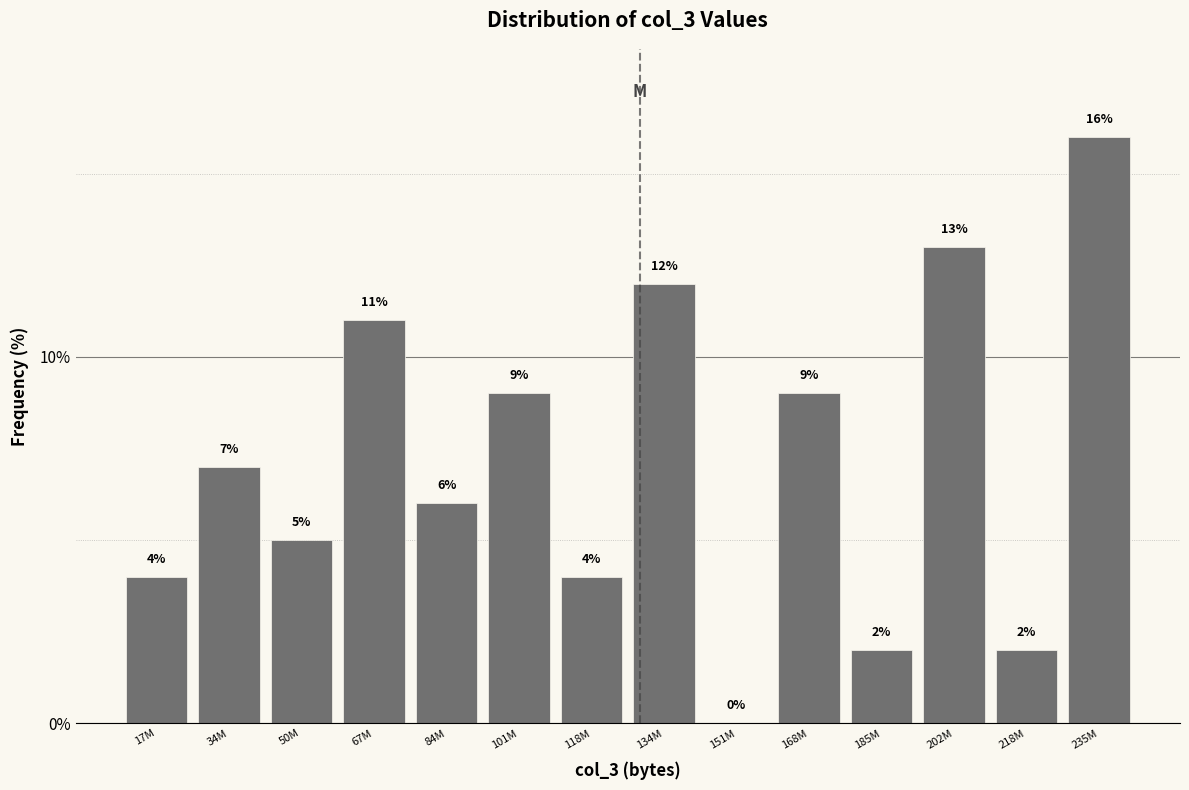

Reading left to right, what are all the values shown in this chart?

17M=4.0	34M=7.0	50M=5.0	67M=11.0	84M=6.0	101M=9.0	118M=4.0	134M=12.0	151M=0.0	168M=9.0	185M=2.0	202M=13.0	218M=2.0	235M=16.0